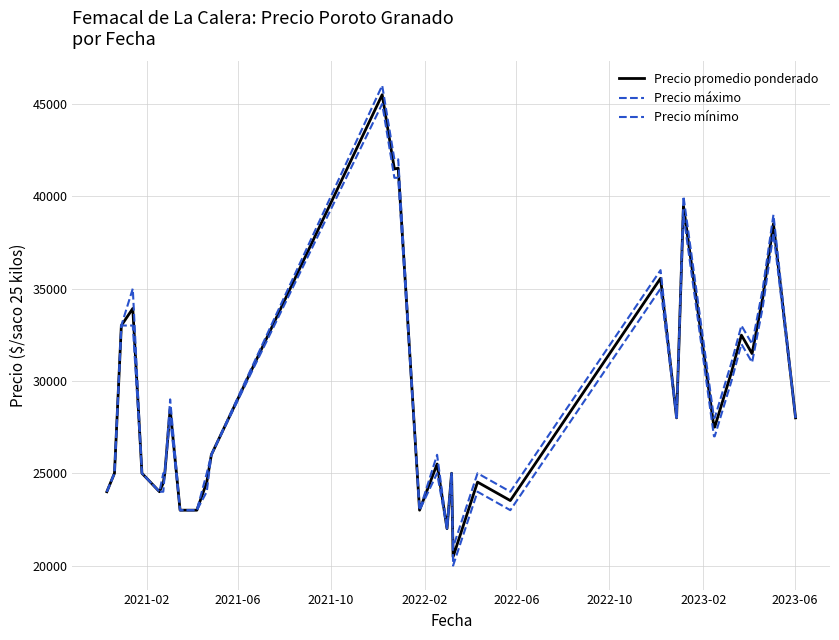

How many lines are shown in the chart?

3